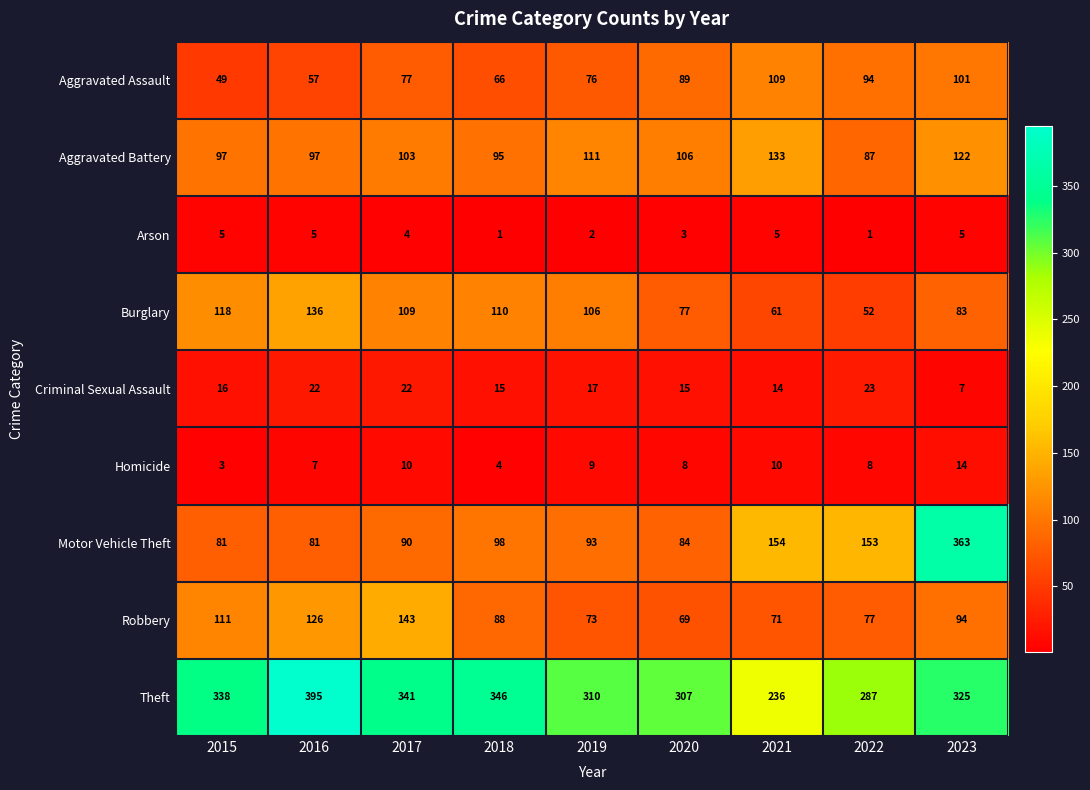

What is the approximate value of Robbery at 2021?

71